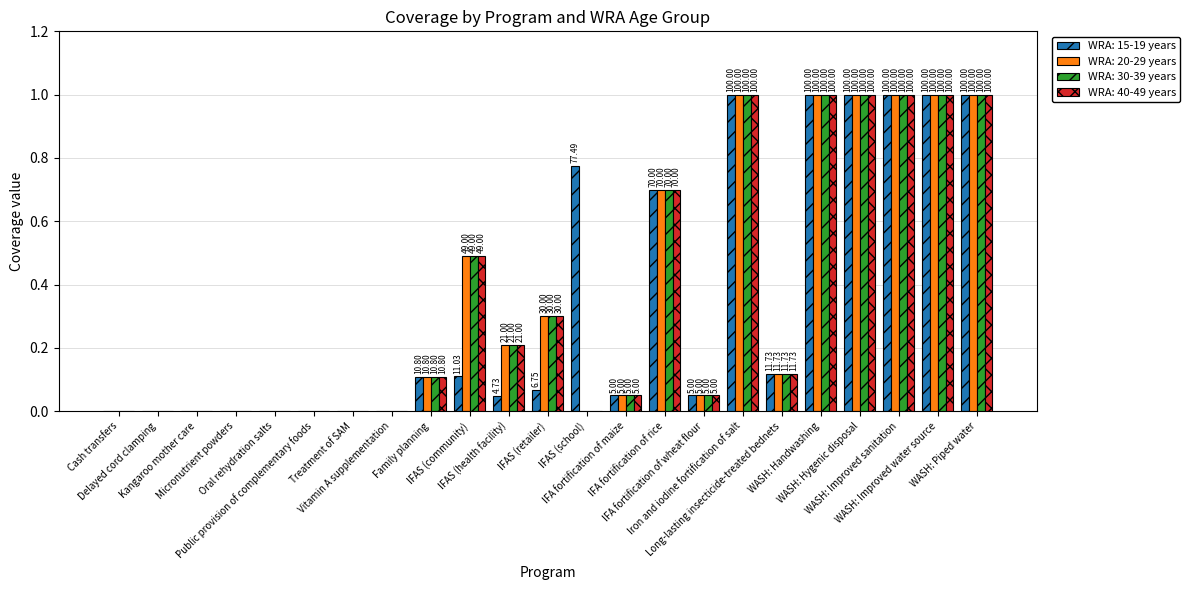

What are all the series names shown in the legend?

WRA: 15-19 years, WRA: 20-29 years, WRA: 30-39 years, WRA: 40-49 years